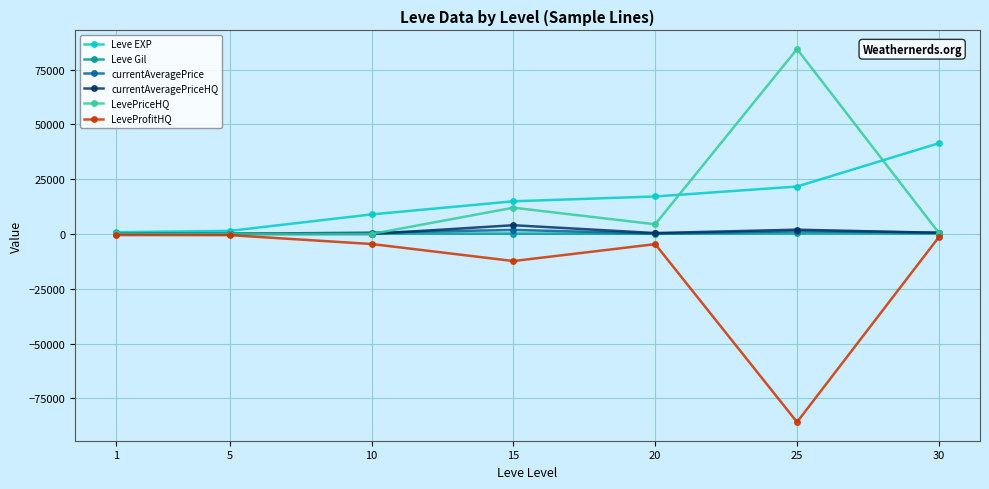

At which category is the sum across all series the highest?

30